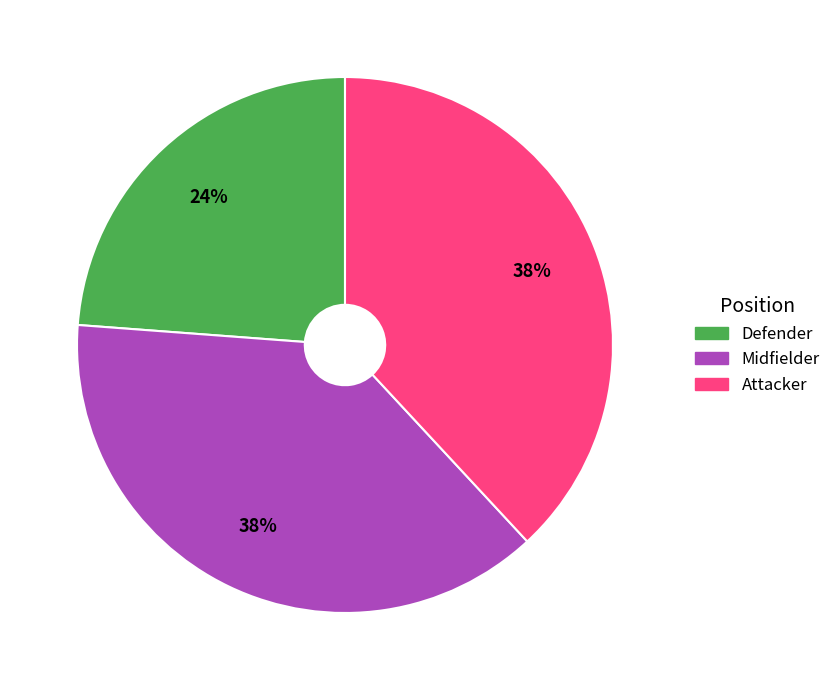

Which has a higher value, Midfielder or Defender?

Midfielder